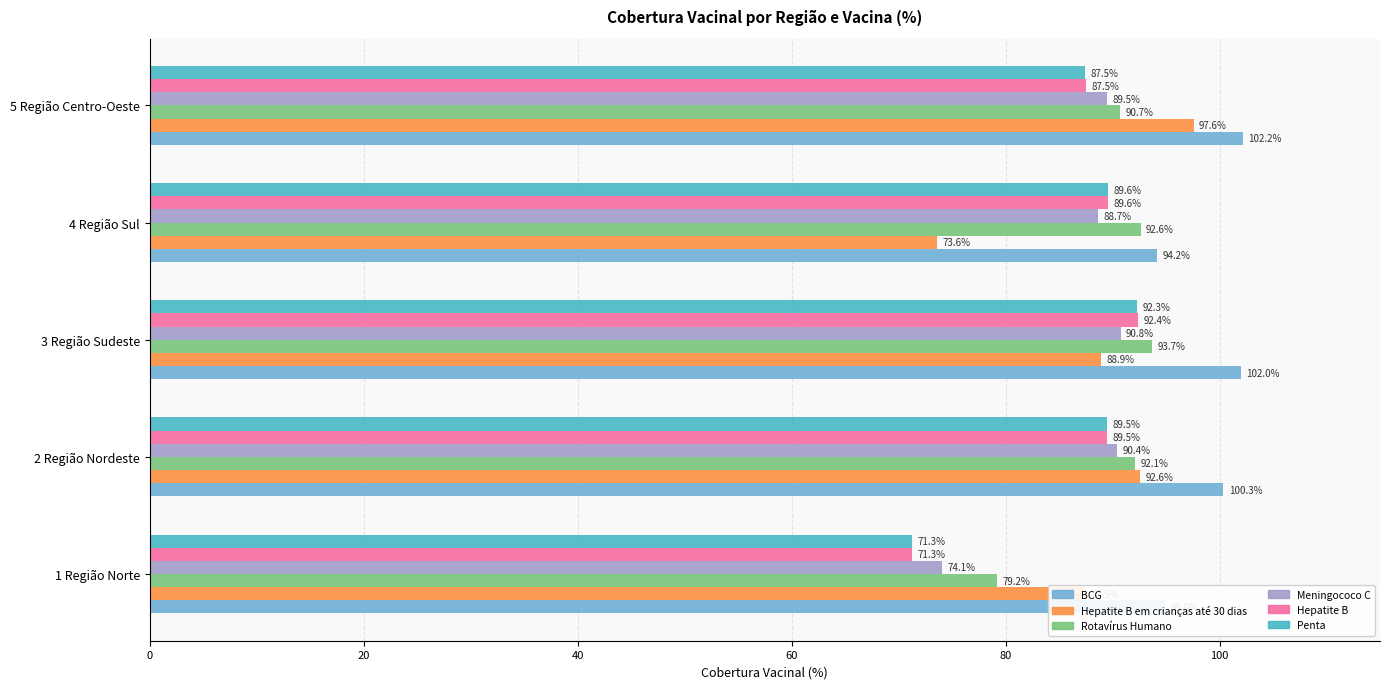

List the labels in order of Hepatite B value, largest first.

3 Região Sudeste, 4 Região Sul, 2 Região Nordeste, 5 Região Centro-Oeste, 1 Região Norte